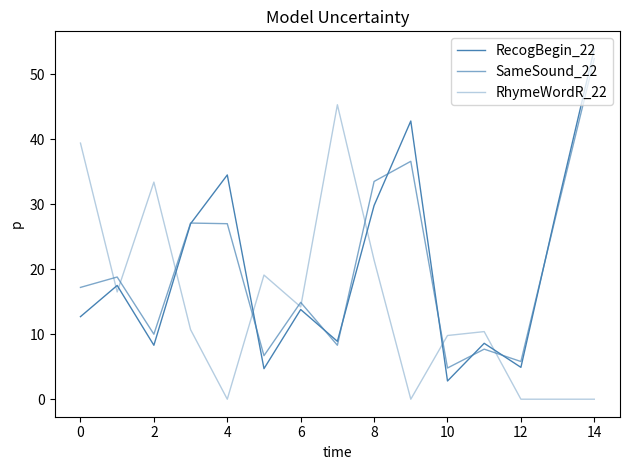

True or false: RhymeWordR_22 has more than 0 points higher than both neighbors.

True